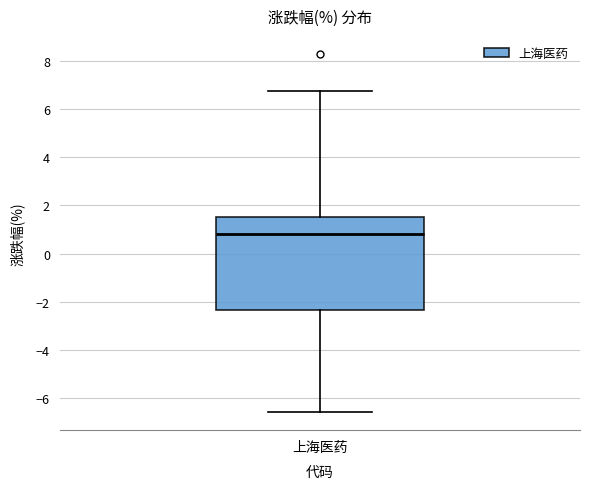

Transcribe this box plot: give where the median line is, the range the box spans, and where the two whiskers end, as read against the y-axis. The values are not printed on the chart, so give them approximately, as read against the axis.

median 0.8, box -2.4 to 1.6, whiskers -6.6 to 6.8